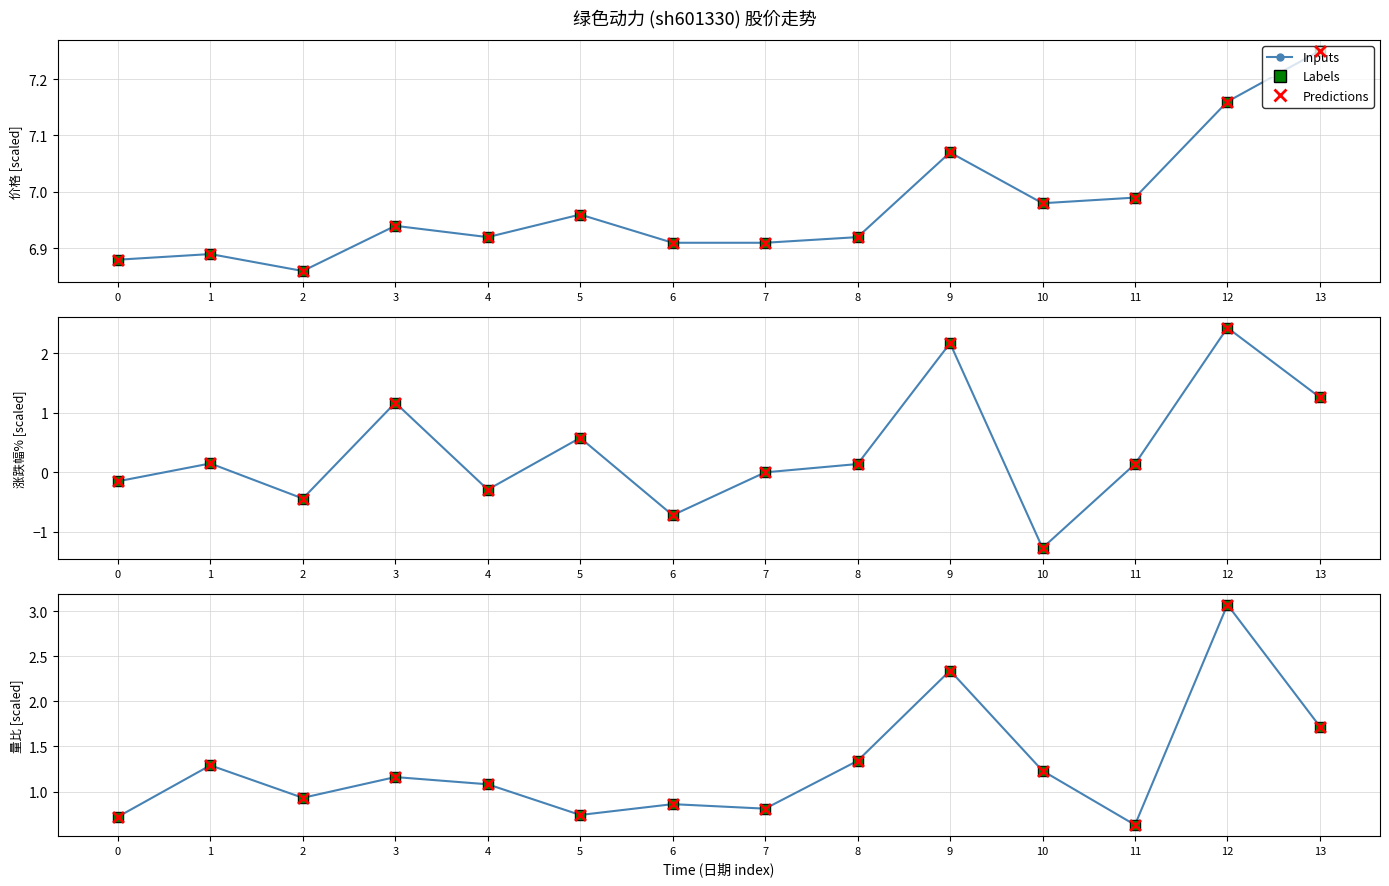

Which series contains the lowest Y value?

涨跌幅%